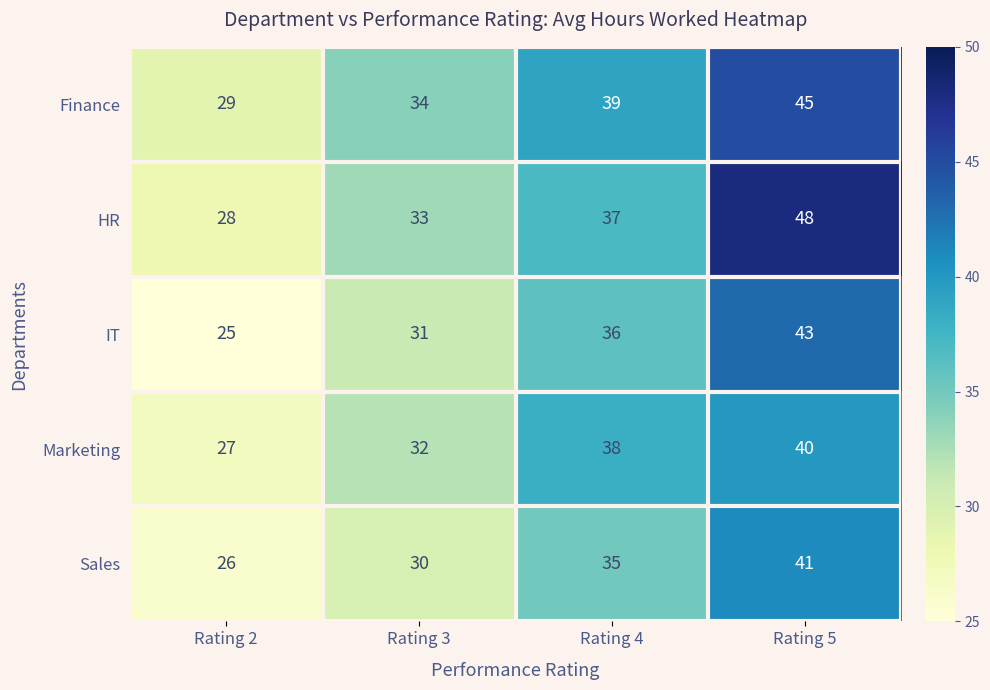

What is the minimum value for Marketing?

27